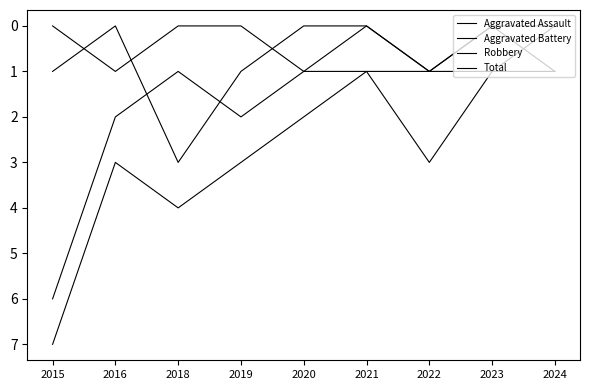

Count the number of data series in this chart.

4